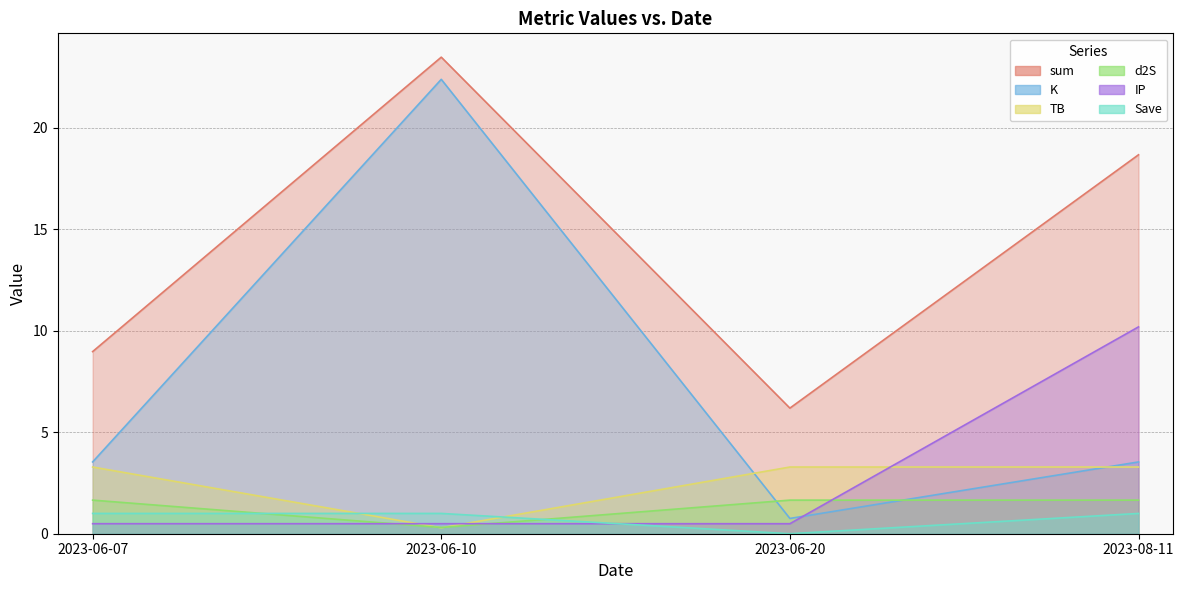

True or false: d2S has a value of 1.9 at 2023-06-20.

False